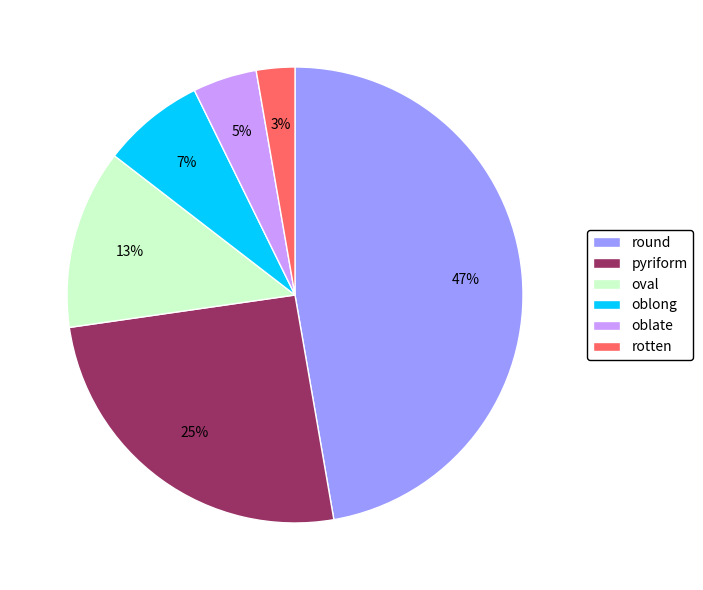

How many slices are in this pie chart?

6